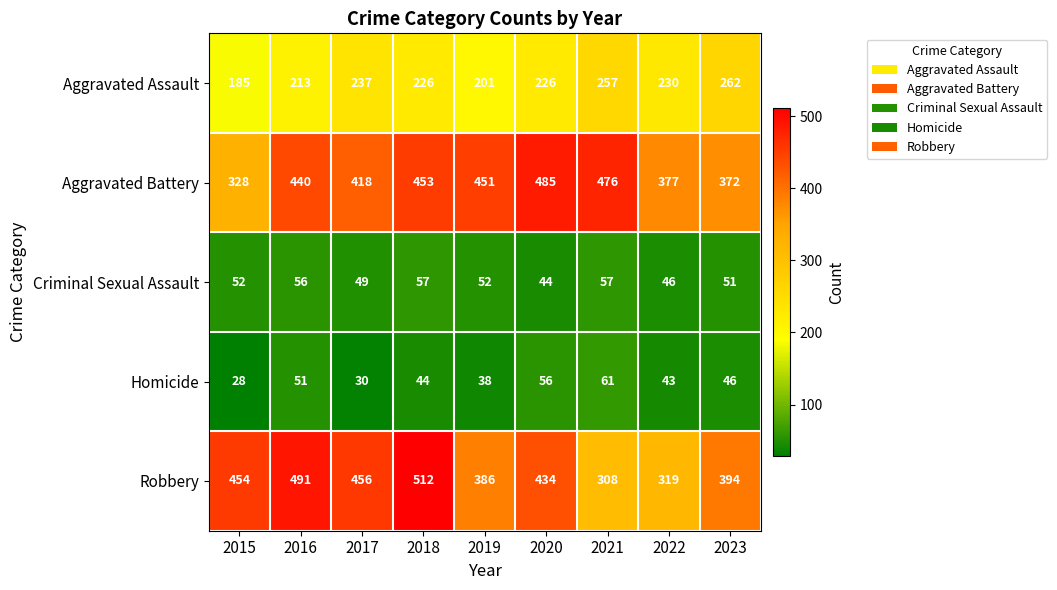

What is the smallest value displayed?

28